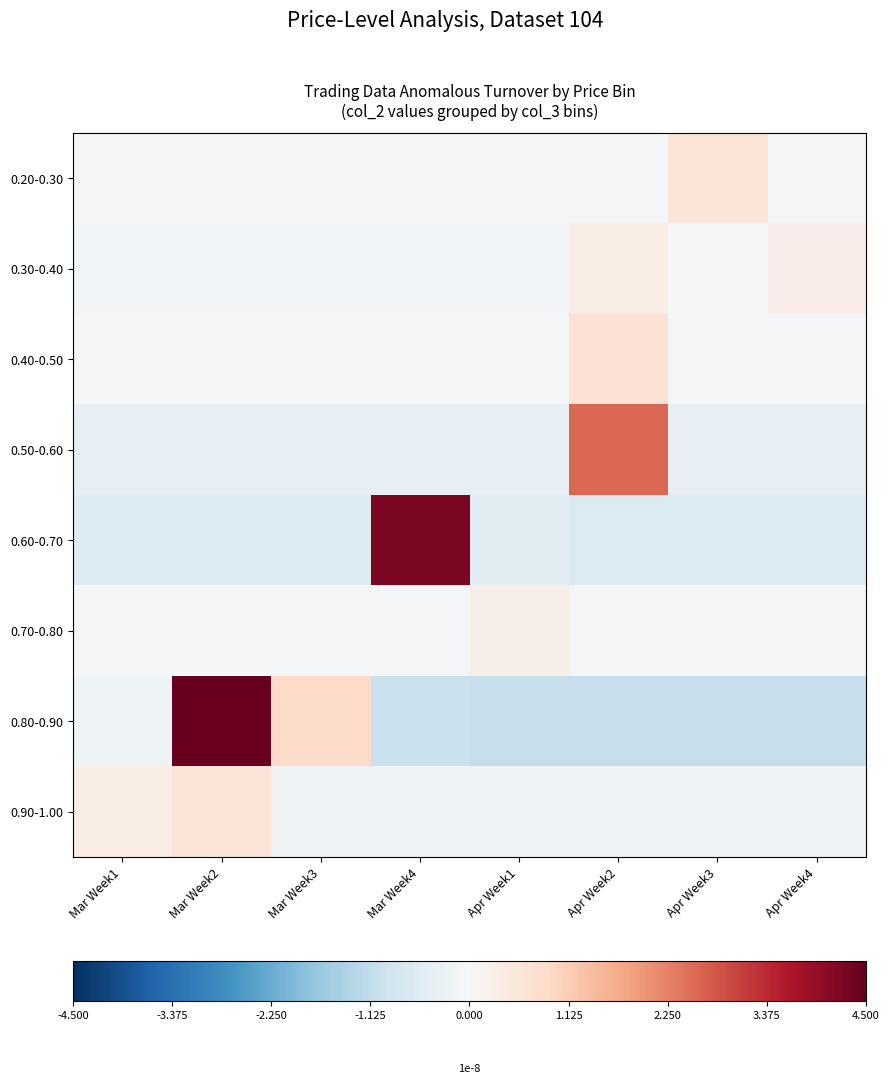

Which has a higher value, Apr Week2 or Apr Week1?

Apr Week2